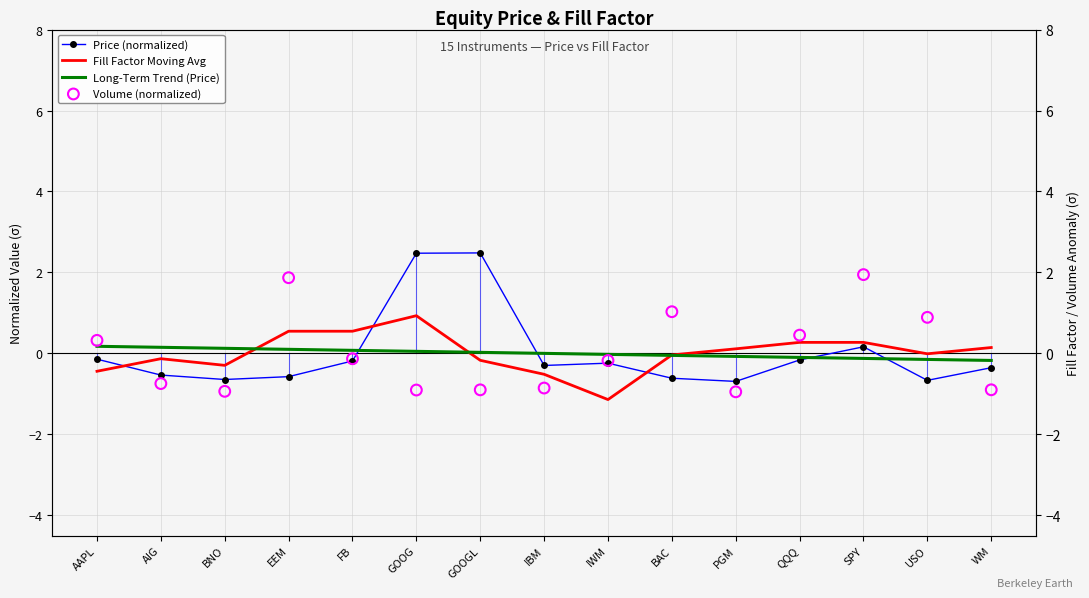

Which series has the widest spread of Y values?

Price (normalized)